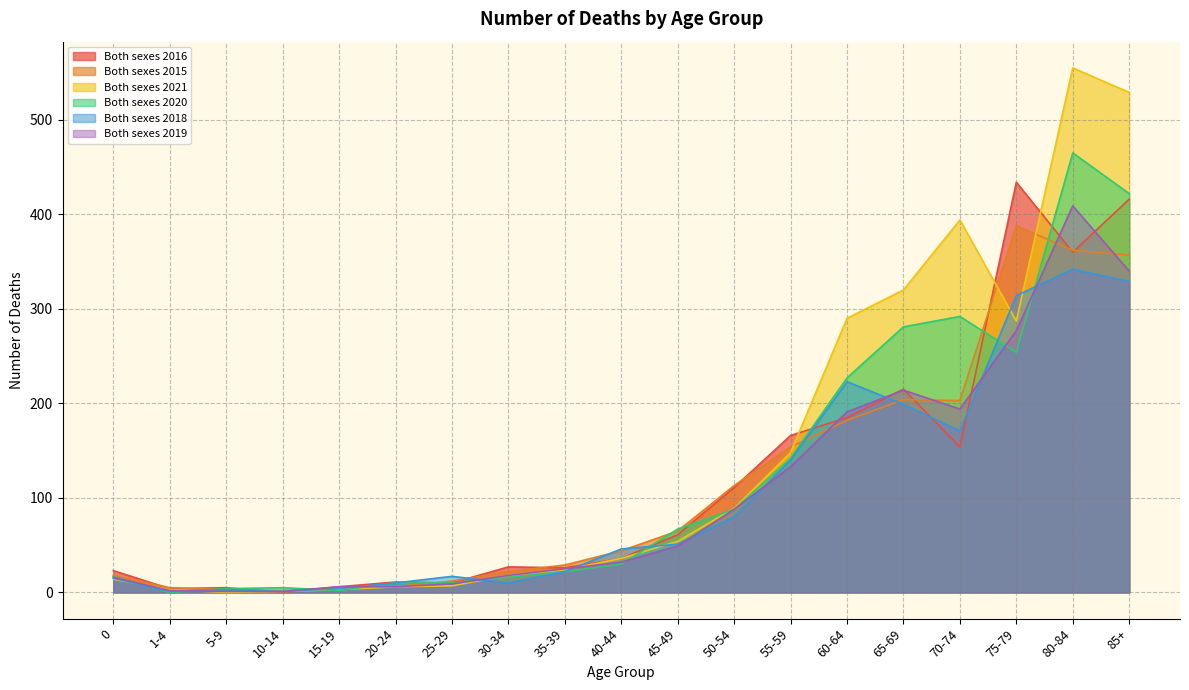

Does the chart display data point markers on the line(s)?

No